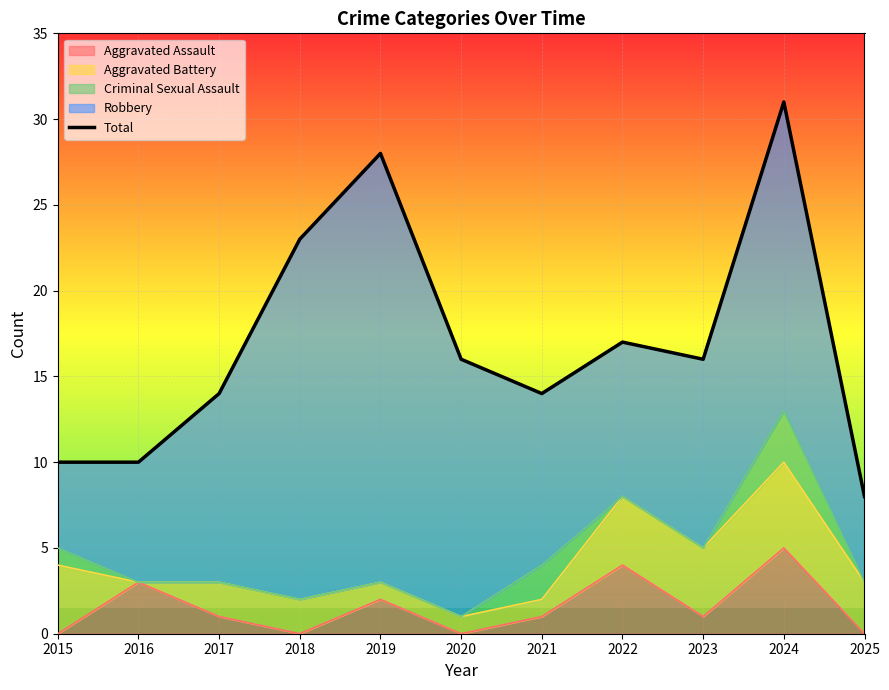

What is the sum of the values at 2019 and 2025?

36